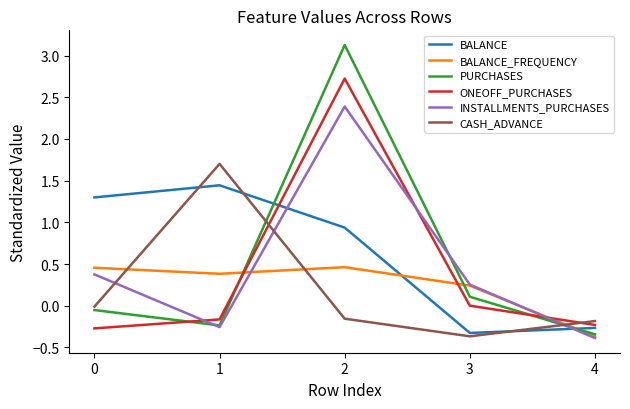

At which label does INSTALLMENTS_PURCHASES reach its peak?

2